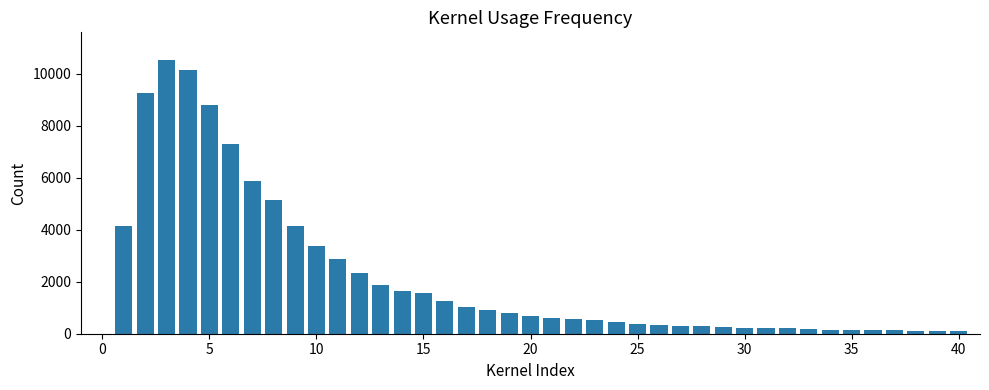

What is the difference between the maximum and minimum values?

10457